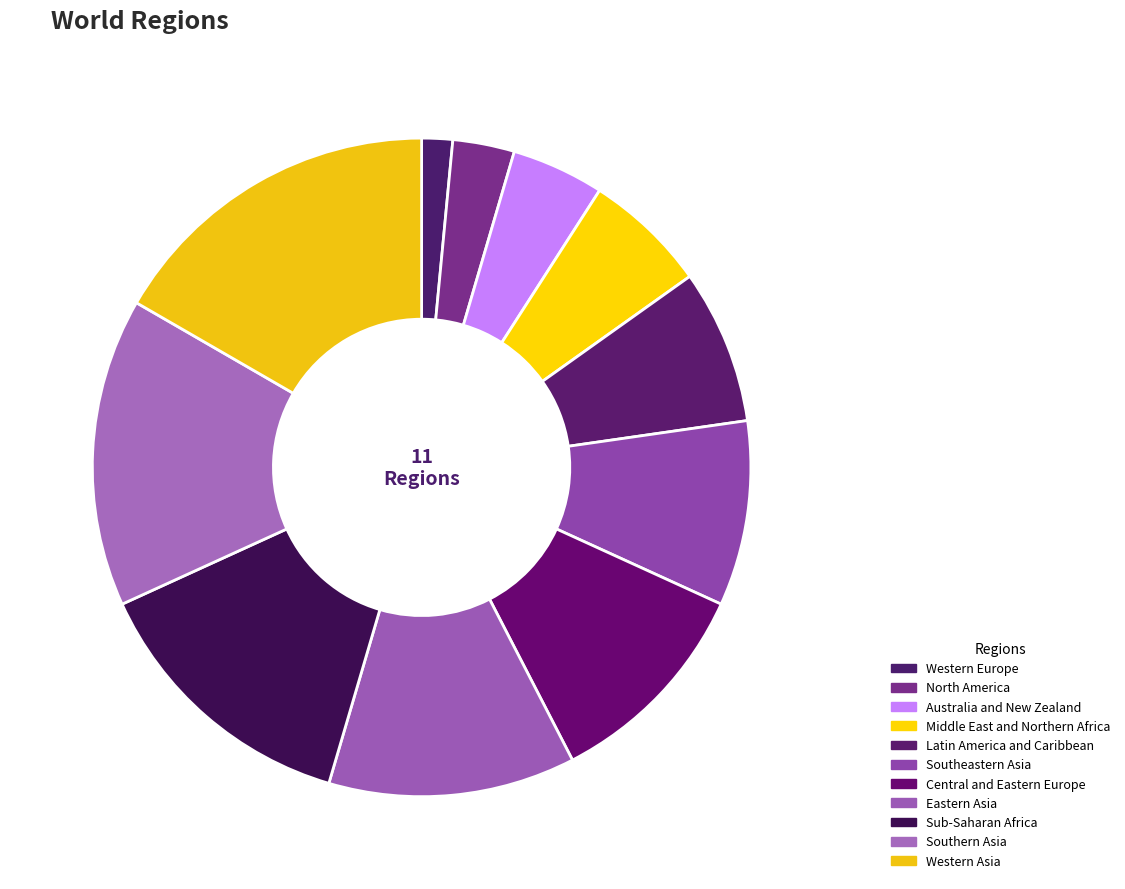

How many segments does this pie chart have?

11